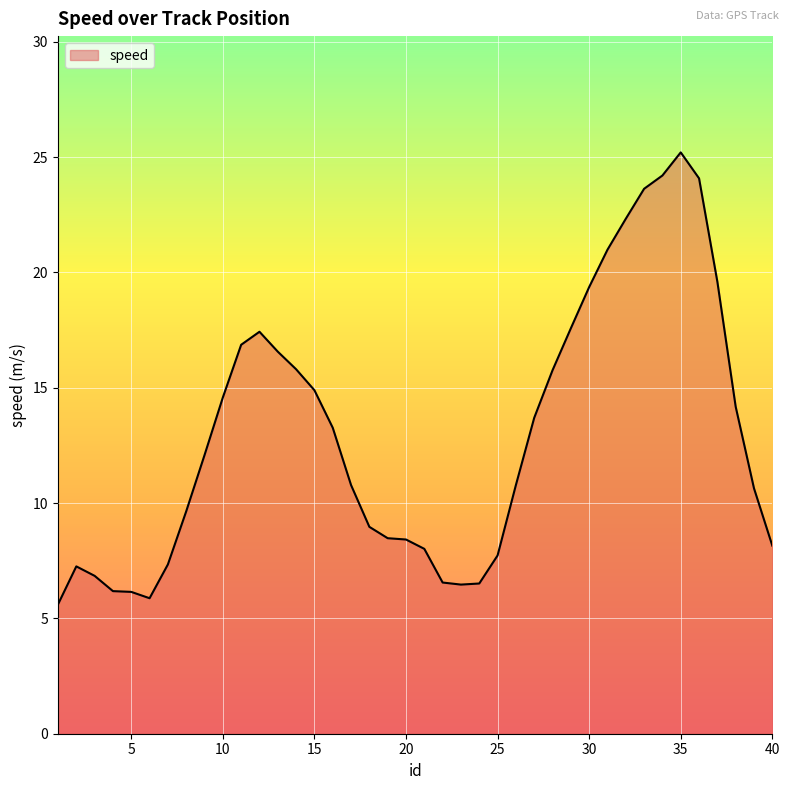

What is the greatest value displayed?

25.2